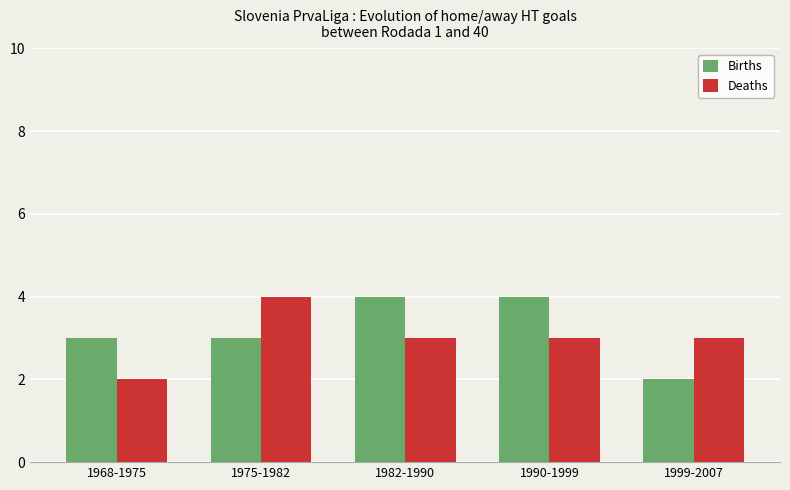

Is the value of Births at 1999-2007 greater than the value of Deaths at 1975-1982?

No